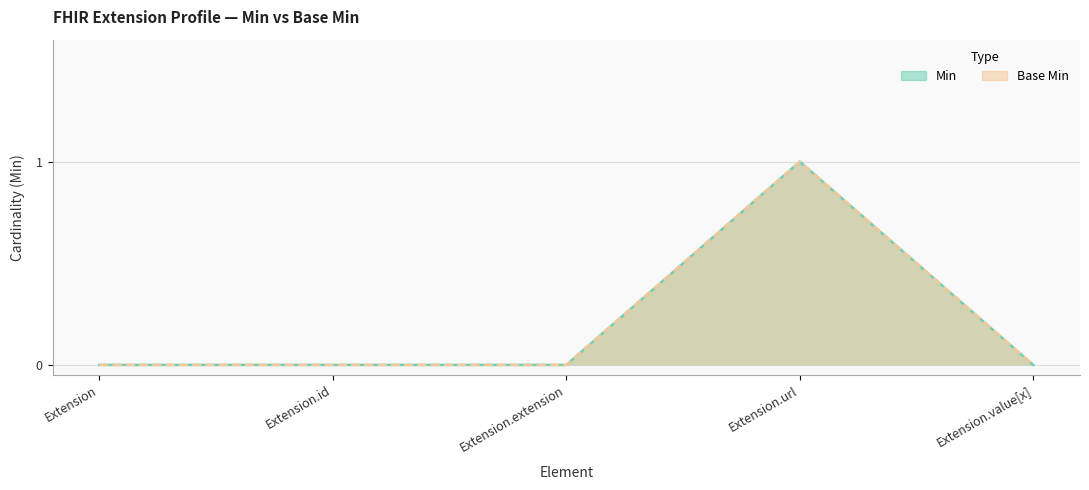

Is the value of Base Min at Extension.value[x] greater than the value of Min at Extension.id?

No